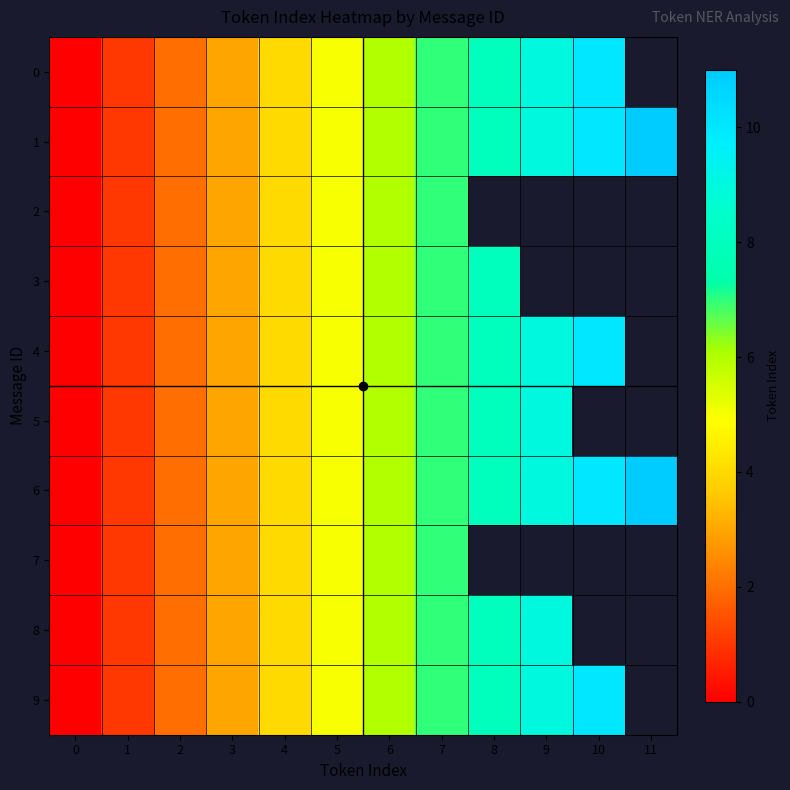

The value of 1 at 2 is 2.0. True or false?

True